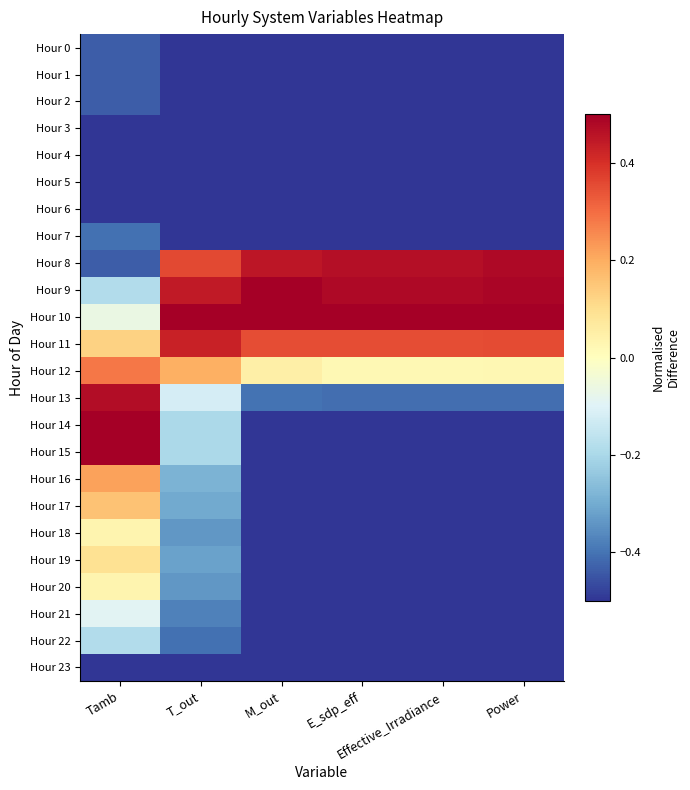

Reading left to right, list all the values displayed in this chart.

Hour 0: Tamb=-0.4	T_out=-0.5	M_out=-0.5	E_sdp_eff=-0.5	Effective_Irradiance=-0.5	Power=-0.5
Hour 1: Tamb=-0.4	T_out=-0.5	M_out=-0.5	E_sdp_eff=-0.5	Effective_Irradiance=-0.5	Power=-0.5
Hour 2: Tamb=-0.4	T_out=-0.5	M_out=-0.5	E_sdp_eff=-0.5	Effective_Irradiance=-0.5	Power=-0.5
Hour 3: Tamb=-0.5	T_out=-0.5	M_out=-0.5	E_sdp_eff=-0.5	Effective_Irradiance=-0.5	Power=-0.5
Hour 4: Tamb=-0.5	T_out=-0.5	M_out=-0.5	E_sdp_eff=-0.5	Effective_Irradiance=-0.5	Power=-0.5
Hour 5: Tamb=-0.5	T_out=-0.5	M_out=-0.5	E_sdp_eff=-0.5	Effective_Irradiance=-0.5	Power=-0.5
Hour 6: Tamb=-0.5	T_out=-0.5	M_out=-0.5	E_sdp_eff=-0.5	Effective_Irradiance=-0.5	Power=-0.5
Hour 7: Tamb=-0.4	T_out=-0.5	M_out=-0.5	E_sdp_eff=-0.5	Effective_Irradiance=-0.5	Power=-0.5
Hour 8: Tamb=-0.4	T_out=0.4	M_out=0.4	E_sdp_eff=0.5	Effective_Irradiance=0.5	Power=0.5
Hour 9: Tamb=-0.2	T_out=0.4	M_out=0.5	E_sdp_eff=0.5	Effective_Irradiance=0.5	Power=0.5
Hour 10: Tamb=-0.1	T_out=0.5	M_out=0.5	E_sdp_eff=0.5	Effective_Irradiance=0.5	Power=0.5
Hour 11: Tamb=0.1	T_out=0.4	M_out=0.3	E_sdp_eff=0.3	Effective_Irradiance=0.4	Power=0.4
Hour 12: Tamb=0.3	T_out=0.2	M_out=0.0	E_sdp_eff=0.0	Effective_Irradiance=0.0	Power=0.0
Hour 13: Tamb=0.5	T_out=-0.1	M_out=-0.4	E_sdp_eff=-0.4	Effective_Irradiance=-0.4	Power=-0.4
Hour 14: Tamb=0.5	T_out=-0.2	M_out=-0.5	E_sdp_eff=-0.5	Effective_Irradiance=-0.5	Power=-0.5
Hour 15: Tamb=0.5	T_out=-0.2	M_out=-0.5	E_sdp_eff=-0.5	Effective_Irradiance=-0.5	Power=-0.5
Hour 16: Tamb=0.2	T_out=-0.3	M_out=-0.5	E_sdp_eff=-0.5	Effective_Irradiance=-0.5	Power=-0.5
Hour 17: Tamb=0.2	T_out=-0.3	M_out=-0.5	E_sdp_eff=-0.5	Effective_Irradiance=-0.5	Power=-0.5
Hour 18: Tamb=0.0	T_out=-0.3	M_out=-0.5	E_sdp_eff=-0.5	Effective_Irradiance=-0.5	Power=-0.5
Hour 19: Tamb=0.1	T_out=-0.3	M_out=-0.5	E_sdp_eff=-0.5	Effective_Irradiance=-0.5	Power=-0.5
Hour 20: Tamb=0.0	T_out=-0.3	M_out=-0.5	E_sdp_eff=-0.5	Effective_Irradiance=-0.5	Power=-0.5
Hour 21: Tamb=-0.1	T_out=-0.4	M_out=-0.5	E_sdp_eff=-0.5	Effective_Irradiance=-0.5	Power=-0.5
Hour 22: Tamb=-0.2	T_out=-0.4	M_out=-0.5	E_sdp_eff=-0.5	Effective_Irradiance=-0.5	Power=-0.5
Hour 23: Tamb=-0.5	T_out=-0.5	M_out=-0.5	E_sdp_eff=-0.5	Effective_Irradiance=-0.5	Power=-0.5